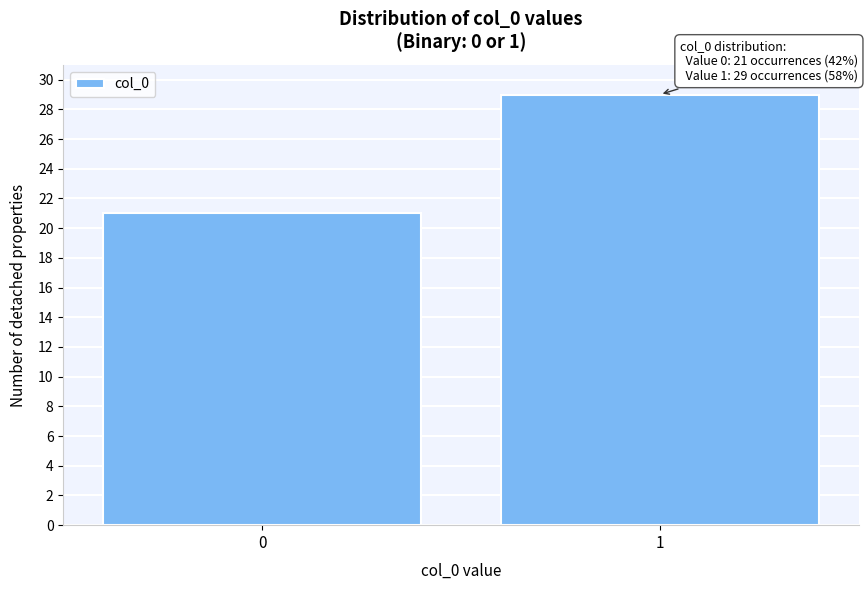

Reading left to right, list all the values displayed in this chart.

0=21	1=29